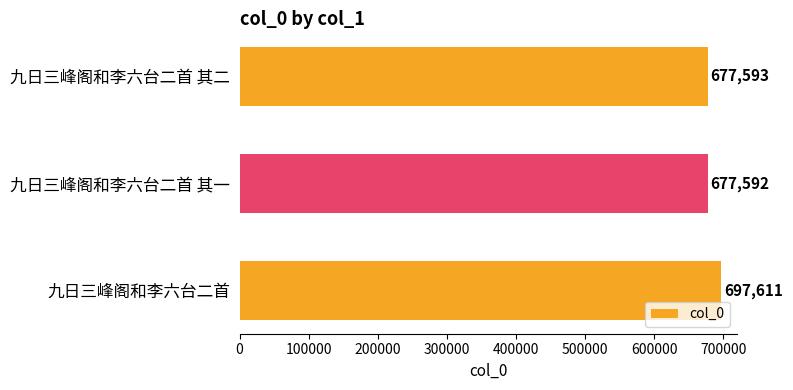

What is the difference between the second highest and minimum values?

1